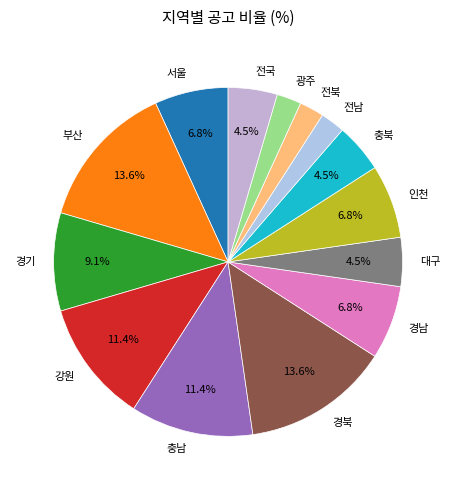

To the nearest percent, what is the difference between the largest and smallest slice percentages?

11%